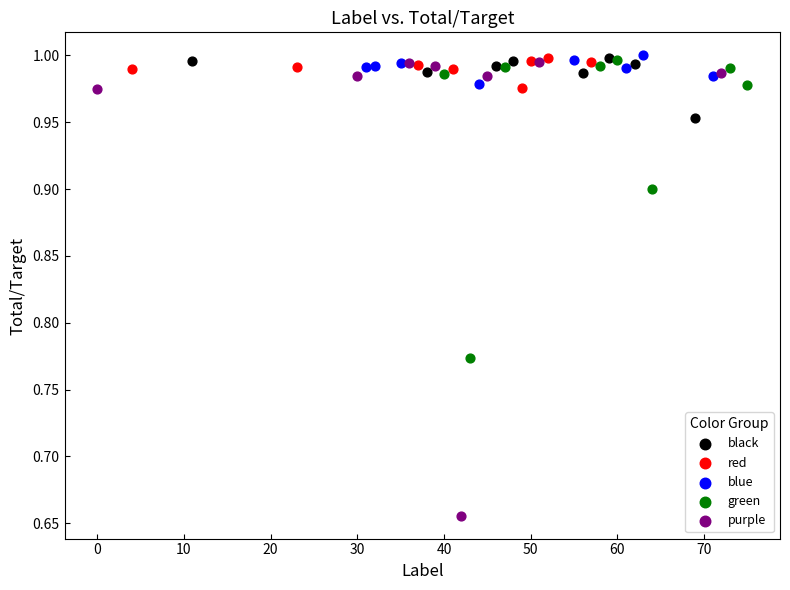

Which series has the largest Y range (max minus min)?

purple